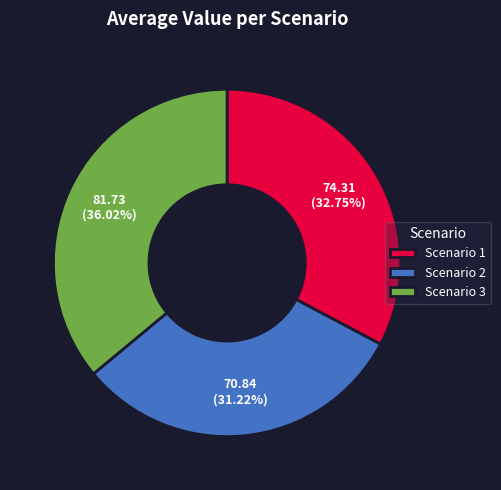

What percentage is the Scenario 1 slice, to the nearest percent?

33%